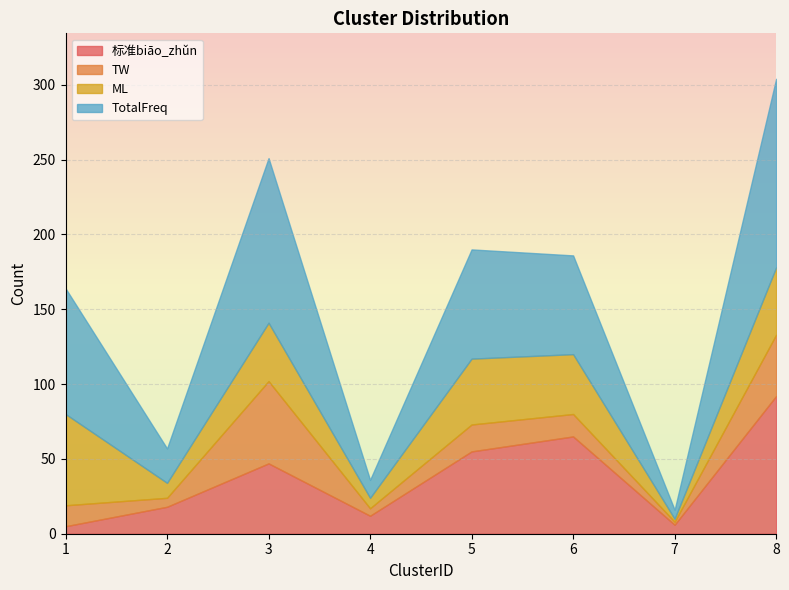

At how many categories does at least one series exceed 104?

2